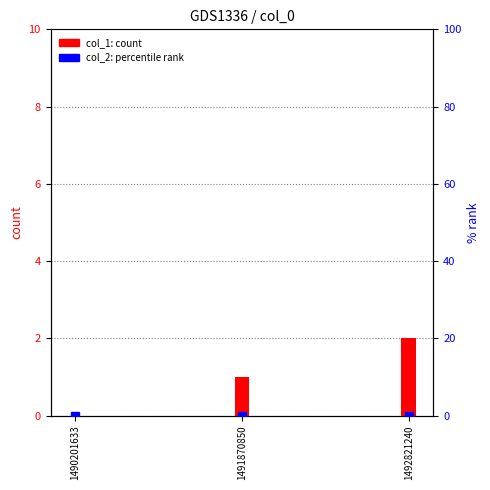

At which label does col_1 first exceed 1?

1492821240